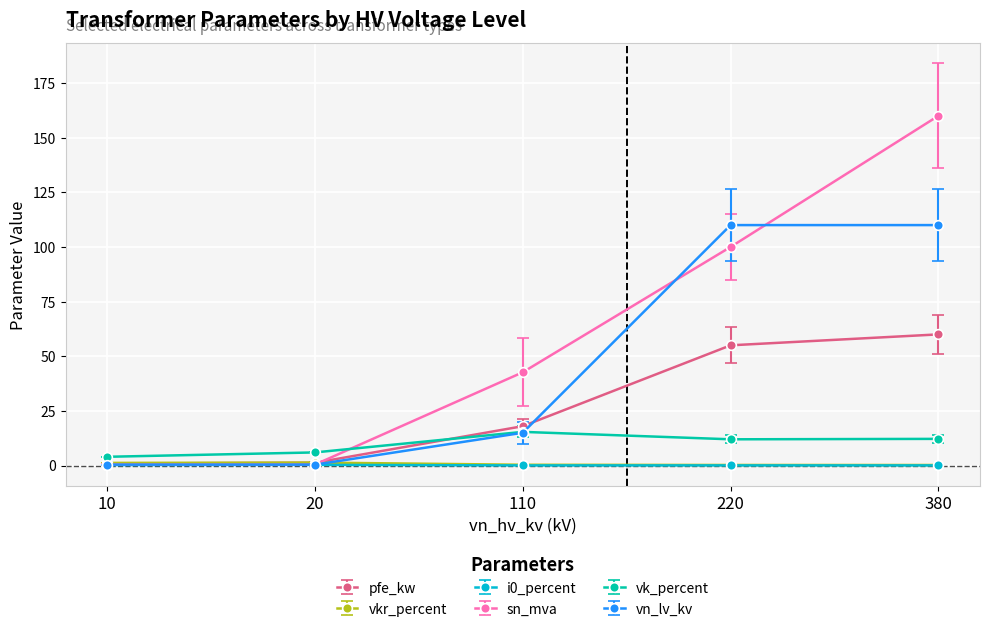

What is the value of the i0_percent point at the 2nd from the left?

0.3